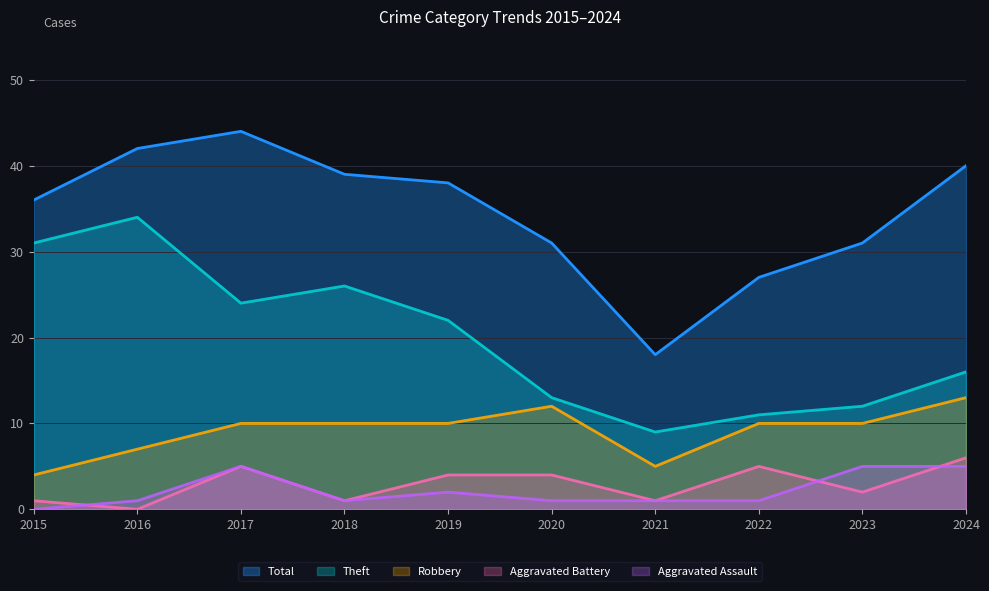

Between 2015 and 2017, which series saw the biggest shift?

Total